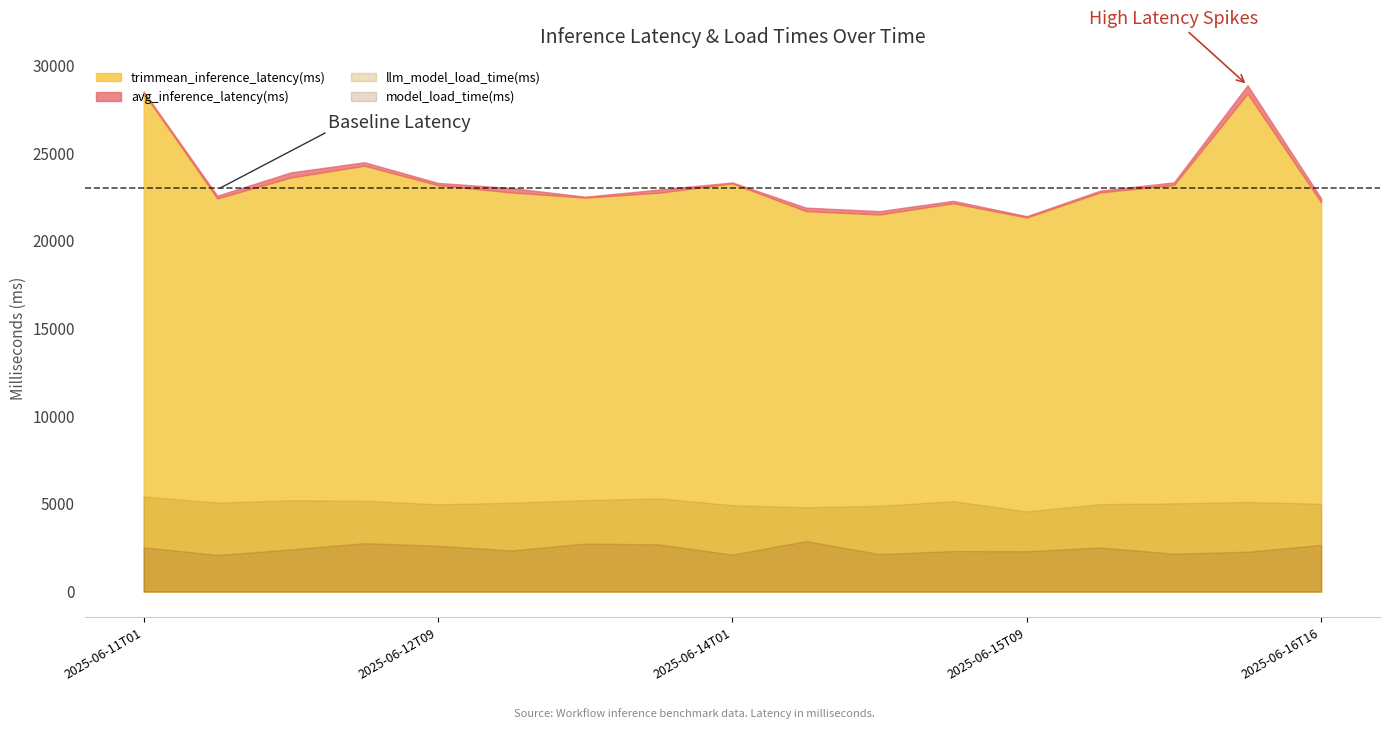

Reading left to right, extract all data points from this chart.

avg_inference_latency(ms): 28498.4	22558.2	23885.5	24462.9	23286.0	22990.5	22501.2	22906.5	23312.0	21876.5	21677.7	22265.7	21389.9	22848.4	23318.1	28850.7	22406.3
trimmean_inference_latency(ms): 28415.6	22406.6	23596.5	24267.8	23157.6	22742.8	22451.9	22728.5	23262.3	21680.7	21489.2	22128.9	21318.0	22747.6	23169.3	28372.5	22189.0
llm_model_load_time(ms): 5420.9	5072.0	5203.2	5179.1	4972.4	5066.5	5210.5	5315.1	4922.6	4803.8	4889.5	5154.9	4569.8	4983.9	5027.7	5105.9	5005.9
model_load_time(ms): 2530.2	2090.2	2403.2	2762.0	2615.1	2344.6	2739.6	2692.3	2109.0	2881.3	2135.7	2313.7	2300.1	2515.3	2162.3	2272.2	2663.5